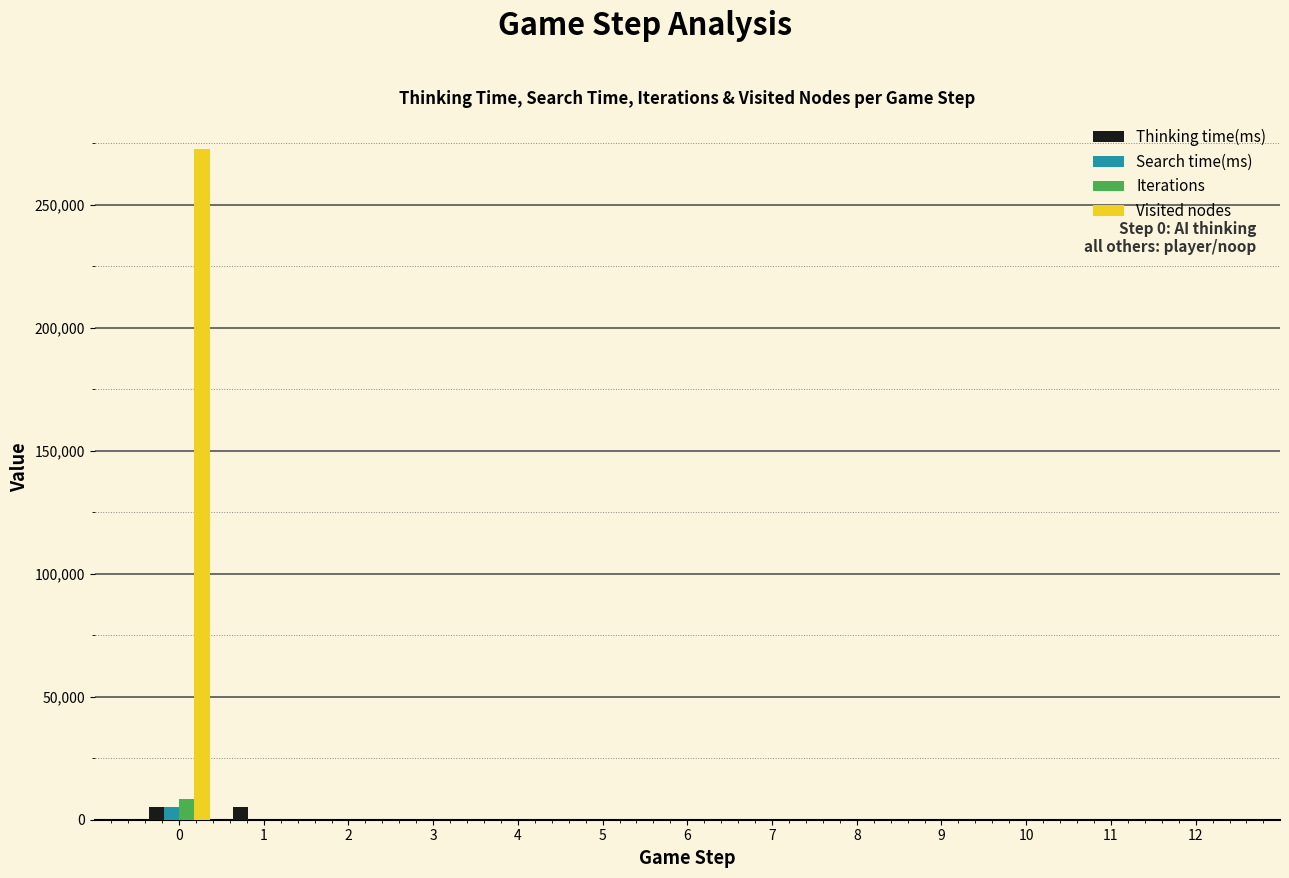

Which series has the largest total across all categories?

Visited nodes